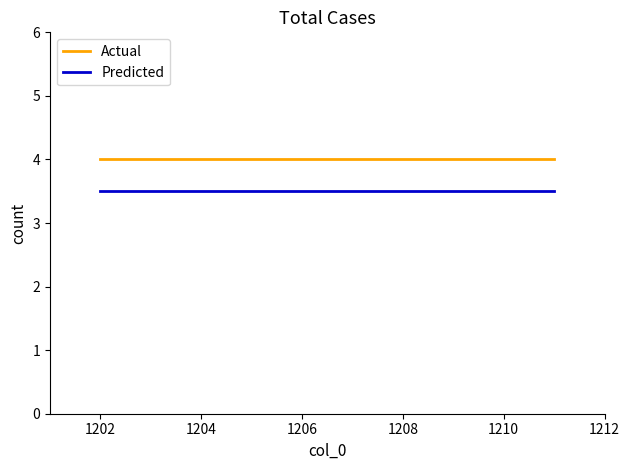

True or false: Predicted and Actual intersect in this chart.

False